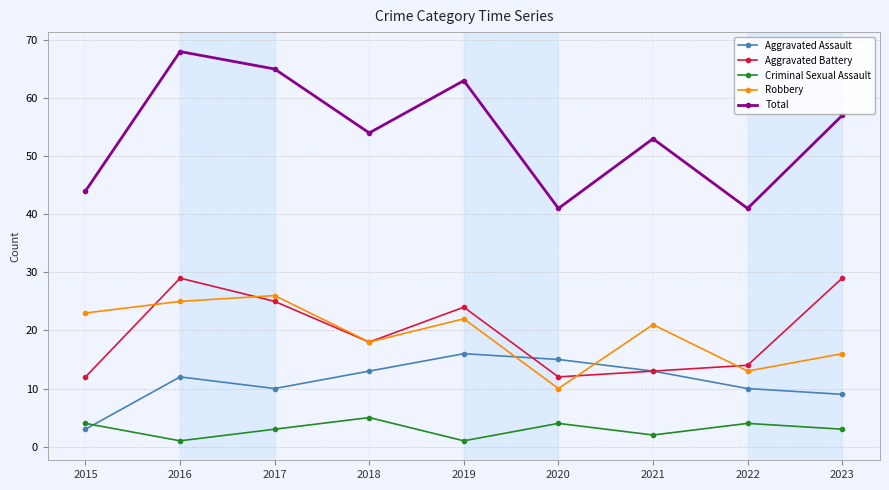

Reading left to right, what are all the values shown in this chart?

Aggravated Assault: 3	12	10	13	16	15	13	10	9
Aggravated Battery: 12	29	25	18	24	12	13	14	29
Criminal Sexual Assault: 4	1	3	5	1	4	2	4	3
Robbery: 23	25	26	18	22	10	21	13	16
Total: 44	68	65	54	63	41	53	41	57